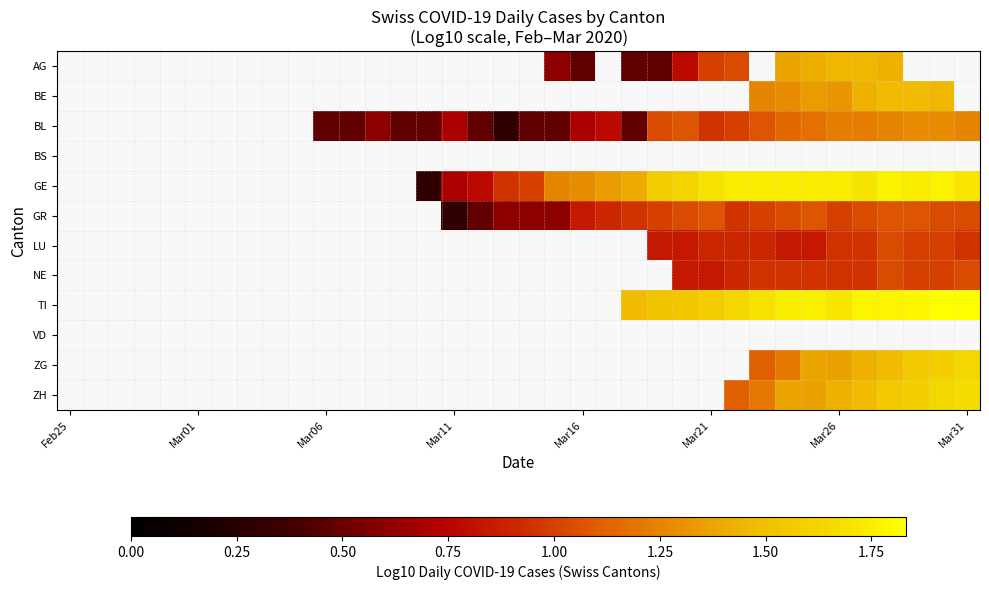

Which has a higher value, 28 or Feb25?

Feb25